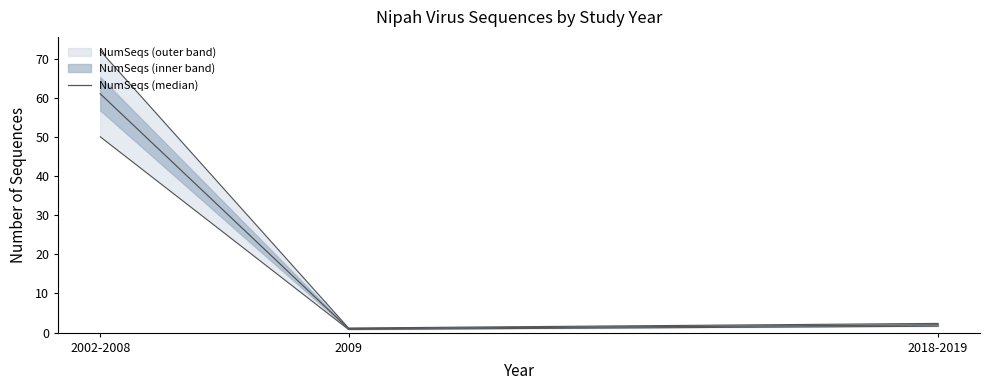

At which category does the chart reach its minimum across all series?

2009